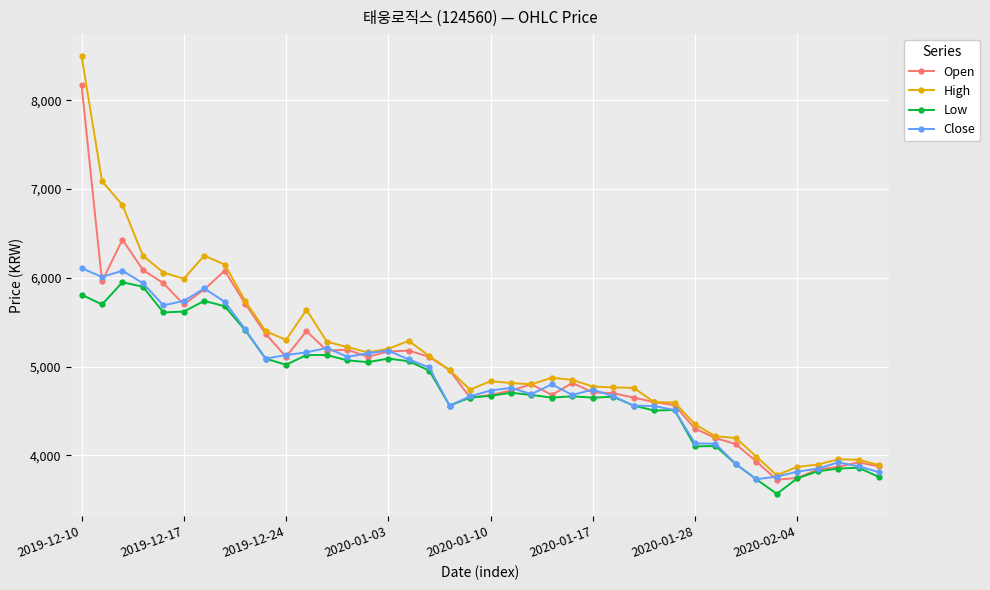

True or false: Low has more than 2 points higher than both neighbors.

True